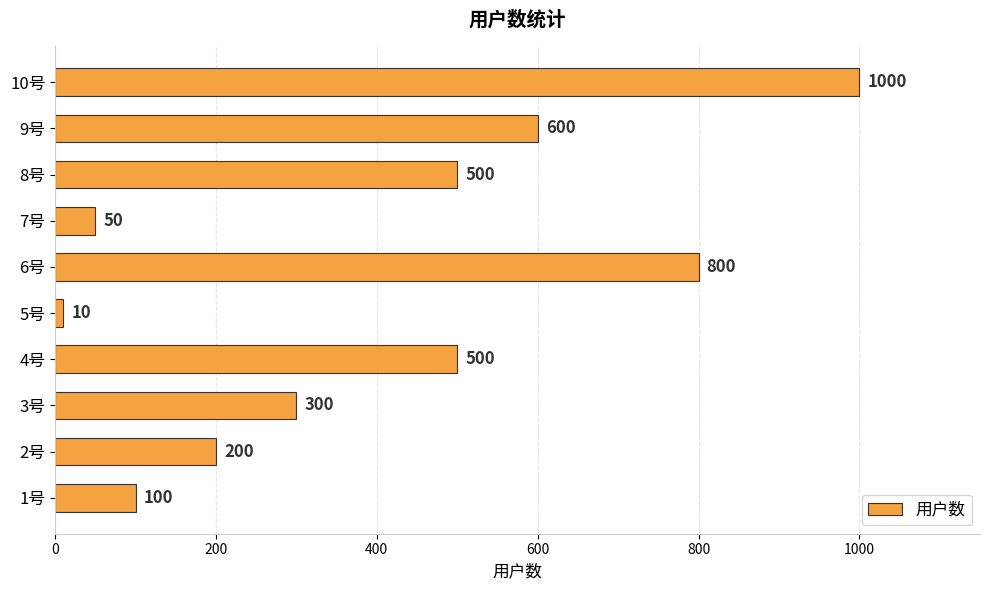

Reading bottom to top, list all the values displayed in this chart.

1号=100	2号=200	3号=300	4号=500	5号=10	6号=800	7号=50	8号=500	9号=600	10号=1000